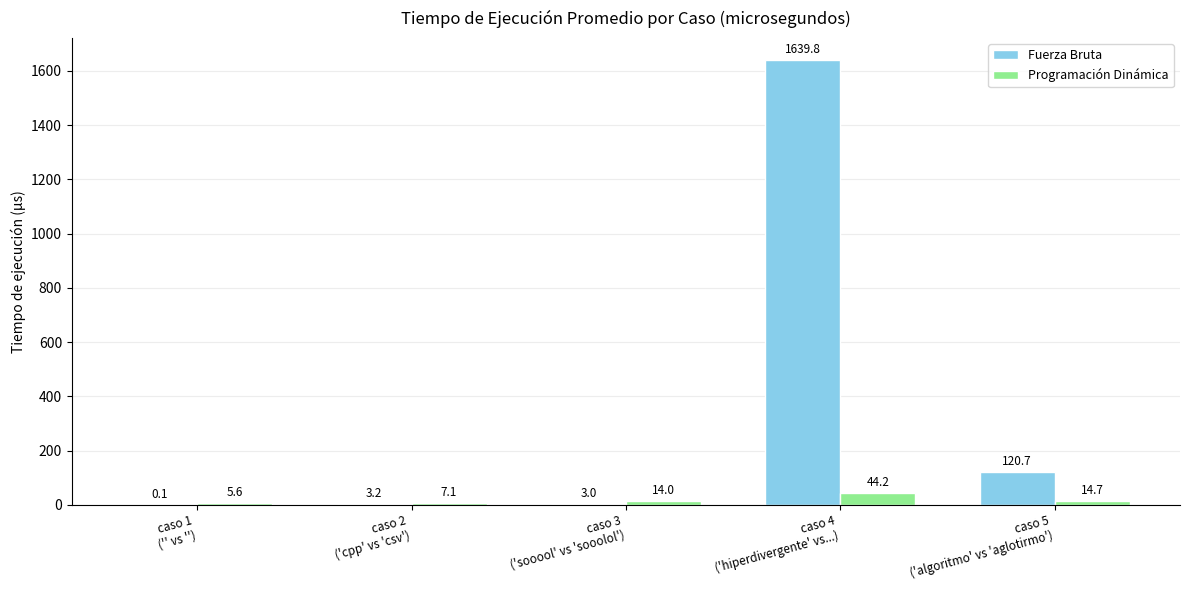

Which series has the largest total across all categories?

Fuerza Bruta